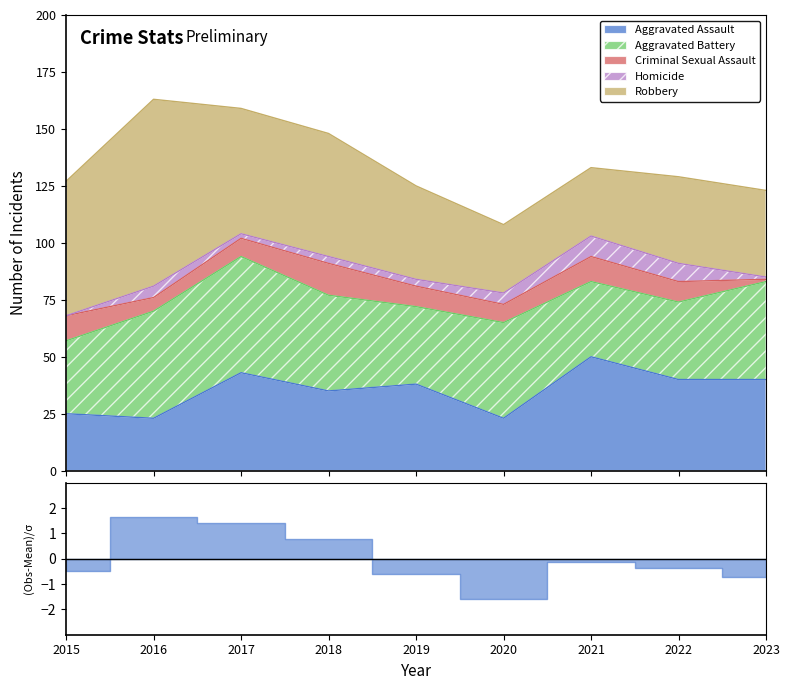

Is it true that Aggravated Battery equals 17 at 2018?

False